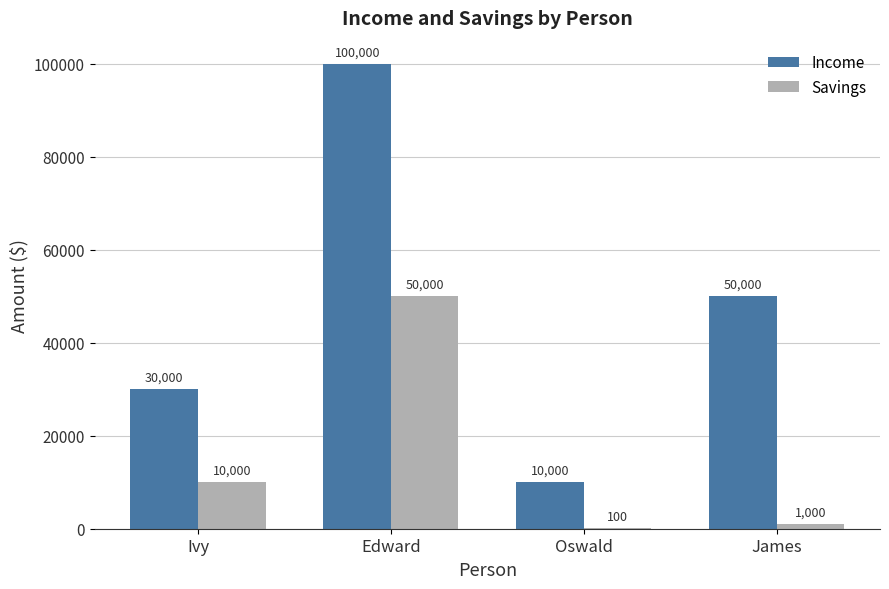

Which series has the largest total across all categories?

Income